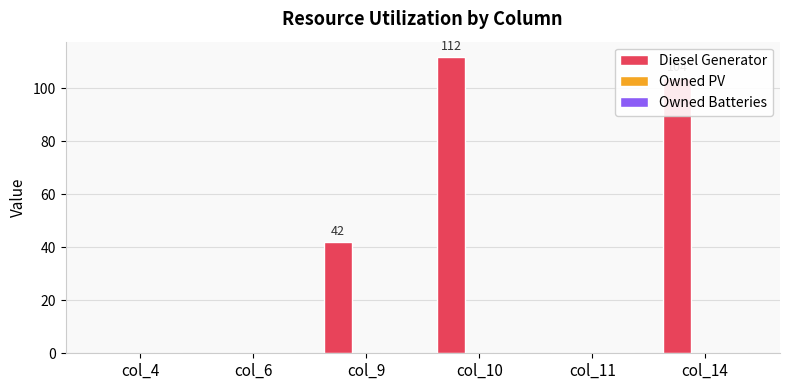

Is it true that the value at col_11 is 50?

False